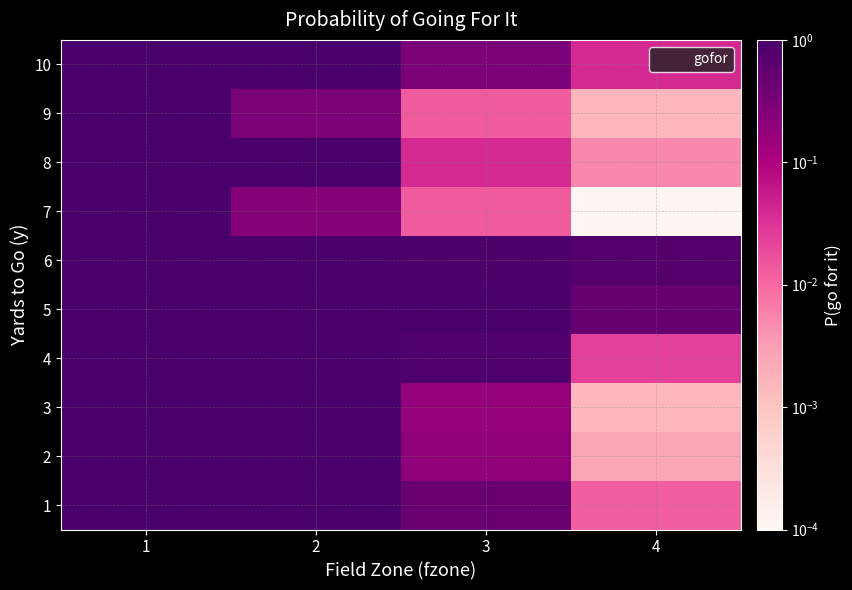

Reading left to right, extract all data points from this chart.

1: 1=1.0	2=1.0	3=0.5	4=0.0
2: 1=1.0	2=1.0	3=0.2	4=0.0
3: 1=1.0	2=1.0	3=0.2	4=0.0
4: 1=1.0	2=1.0	3=0.8	4=0.0
5: 1=1.0	2=1.0	3=1.0	4=0.5
6: 1=1.0	2=1.0	3=0.9	4=0.8
7: 1=1.0	2=0.2	3=0.0	4=0.0
8: 1=1.0	2=1.0	3=0.0	4=0.0
9: 1=1.0	2=0.3	3=0.0	4=0.0
10: 1=1.0	2=1.0	3=0.3	4=0.0